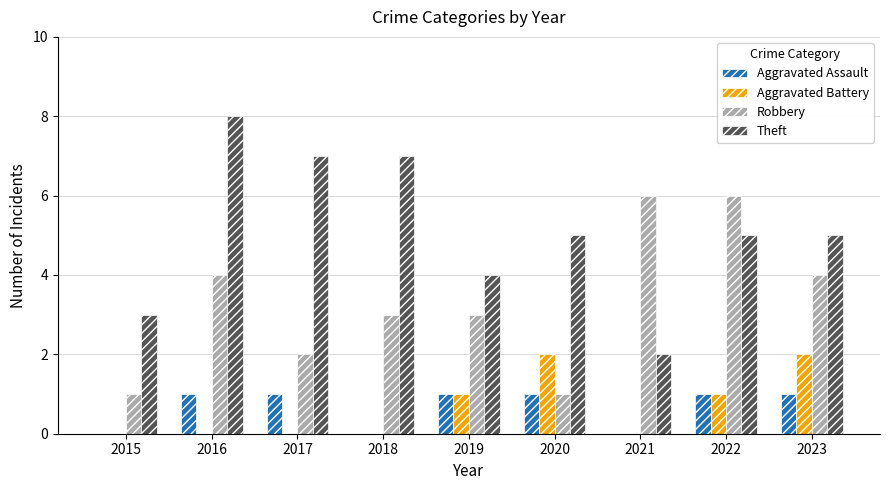

Which series changed the most between 2016 and 2021?

Theft